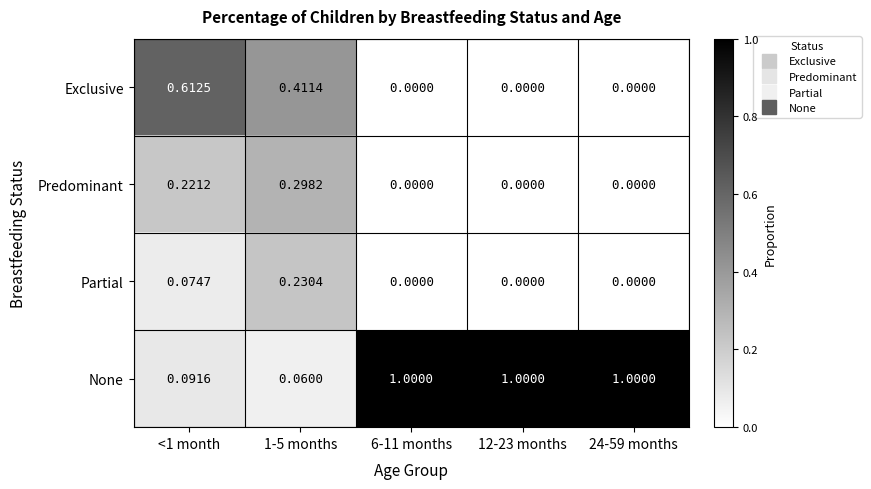

Is the value of None at <1 month greater than the value of Exclusive at 1-5 months?

No